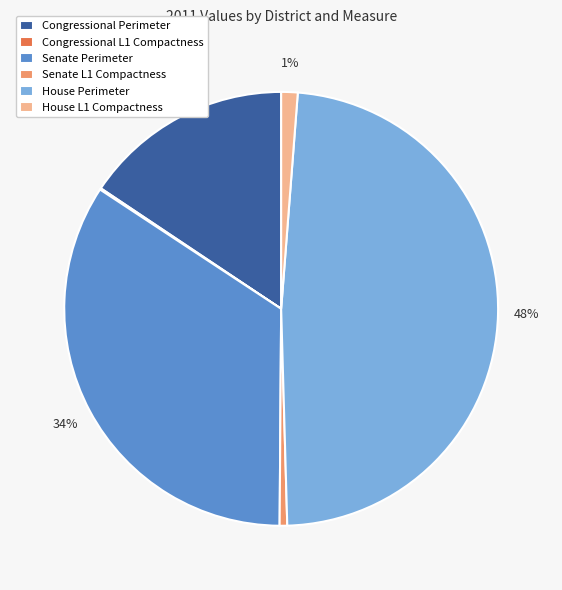

Is it true that House Perimeter is 48% of the pie?

True